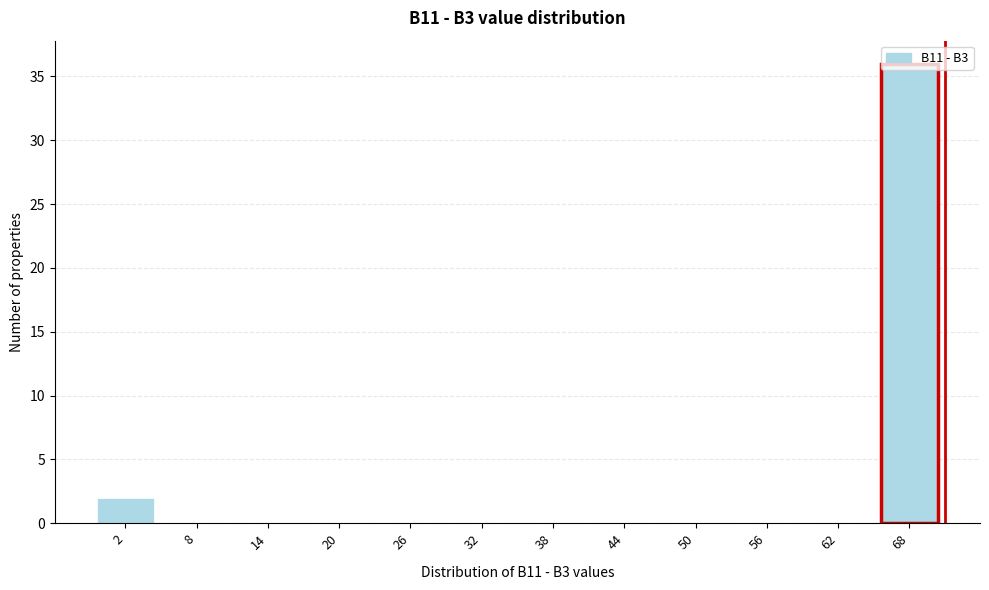

What is the sum of the values at 68 and 14?

36